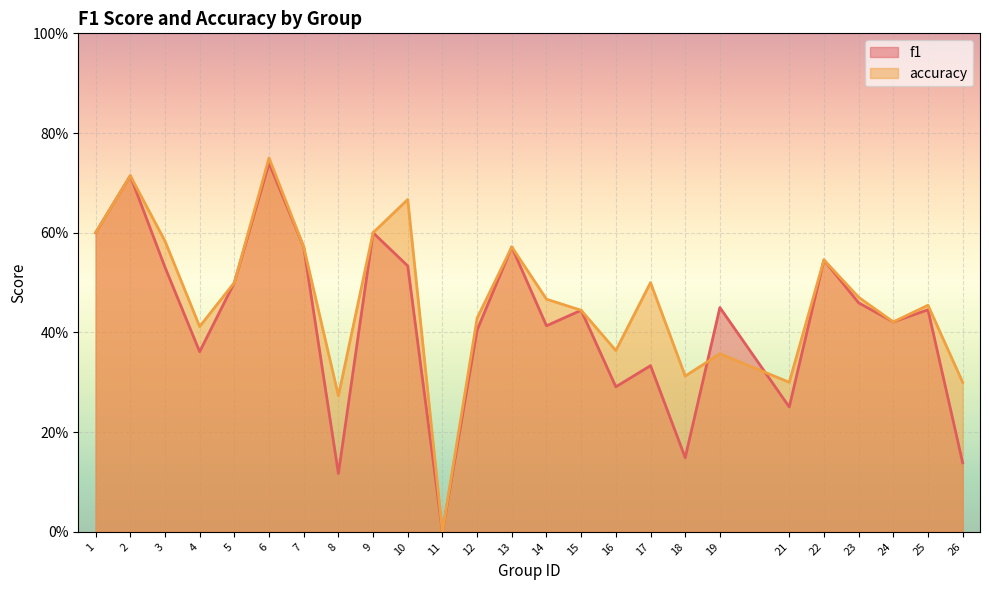

What is the value of the f1 point at the 15th from the left?

0.4